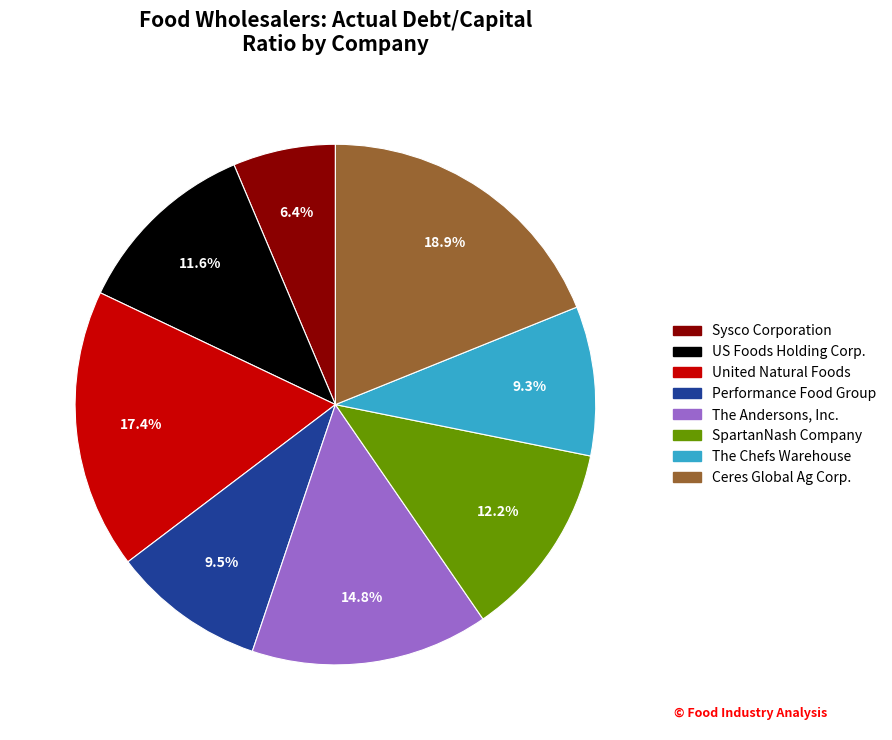

What percentage is the The Andersons, Inc. slice, to the nearest percent?

15%